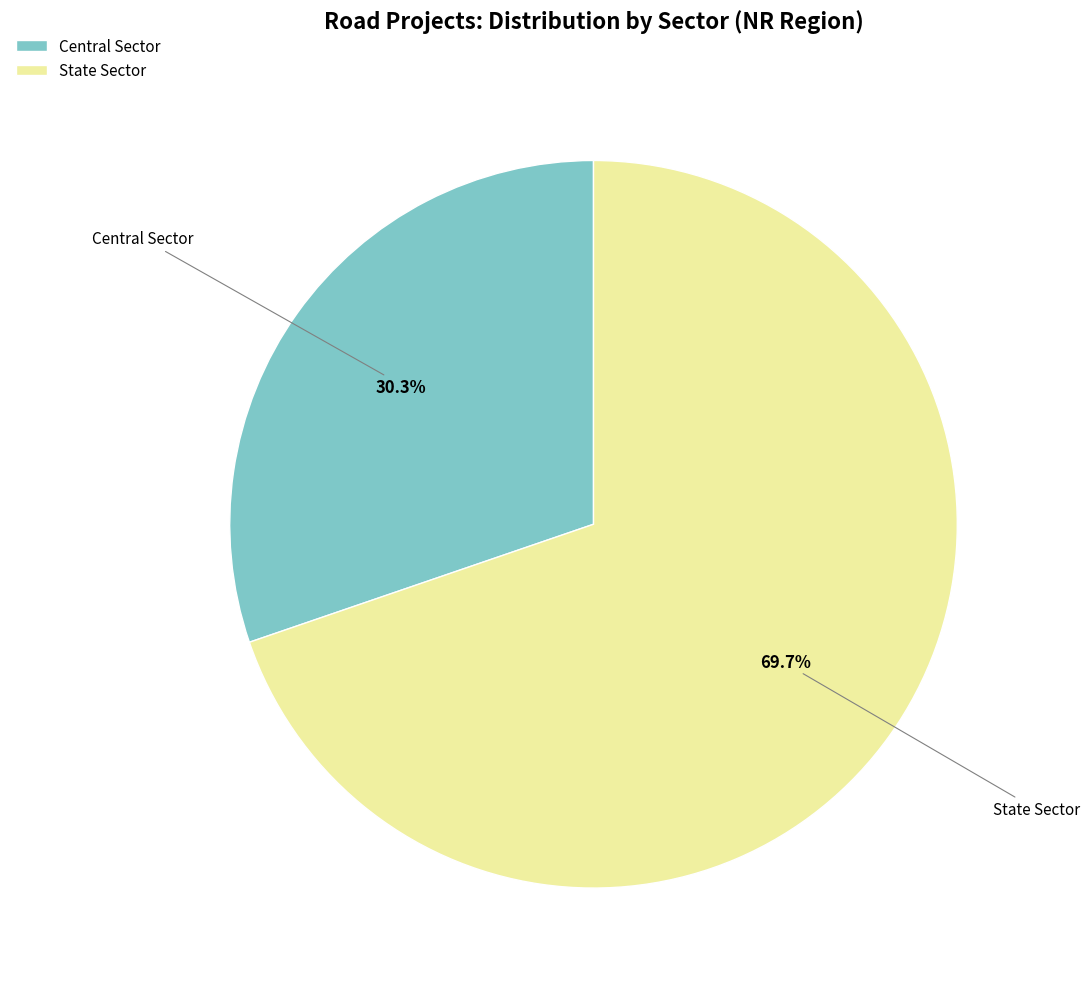

To the nearest percent, what is the difference between the Central Sector and State Sector slice percentages?

39%